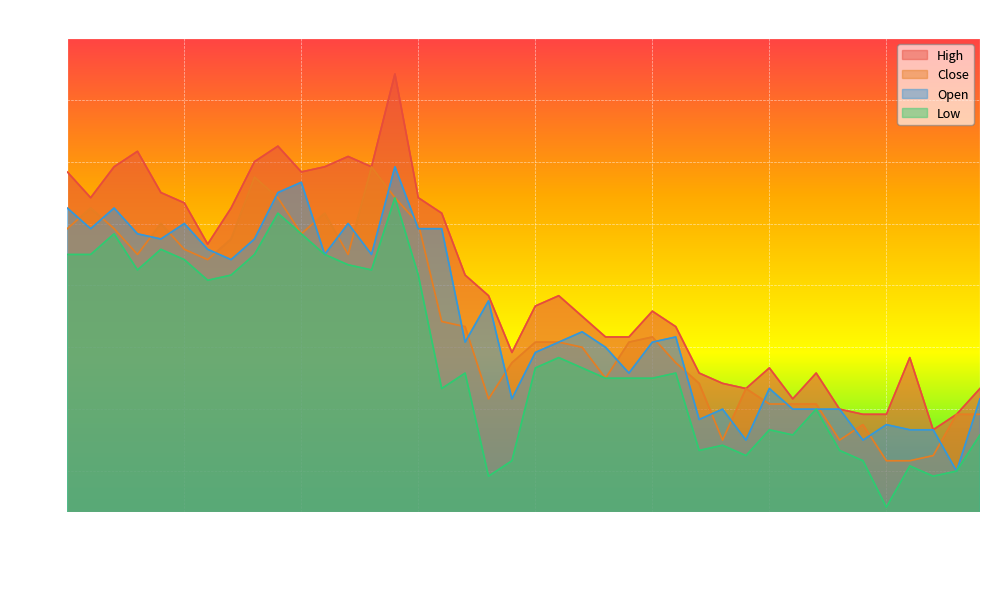

At how many categories does at least one series exceed 2025?

20